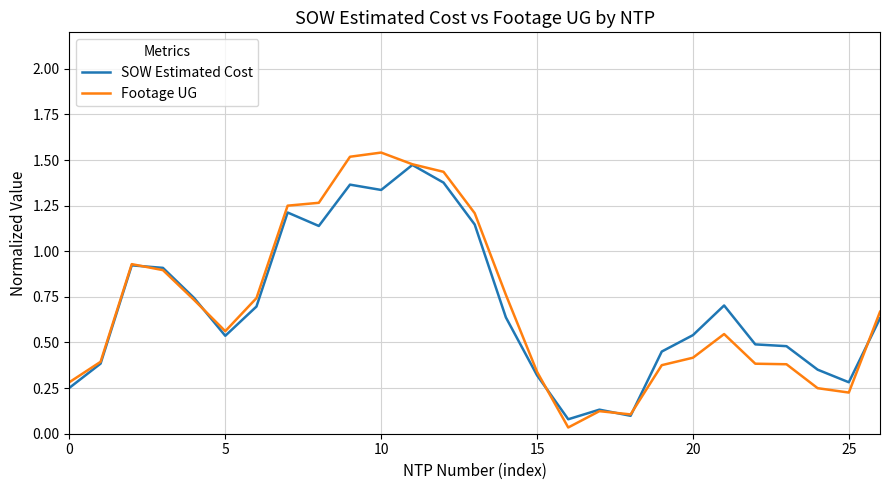

Which series has the widest spread of values?

Footage UG